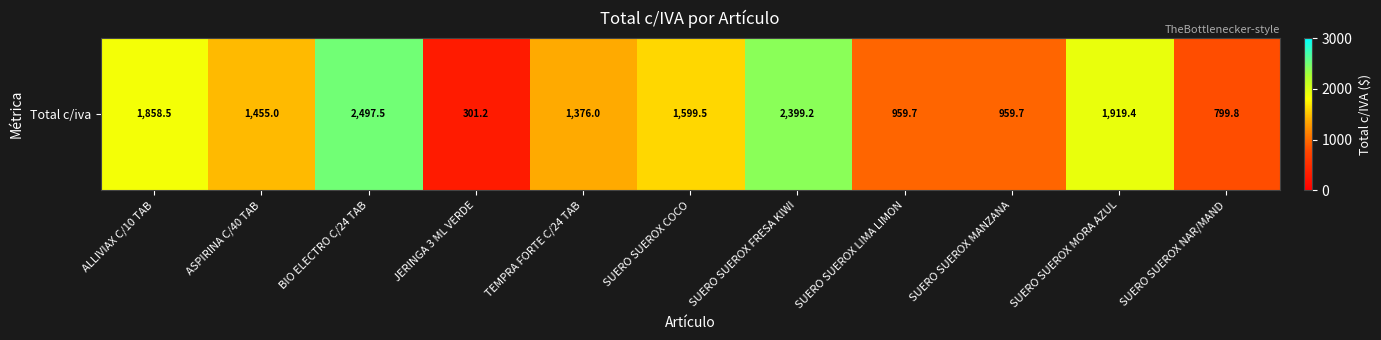

At which category does the chart reach its minimum across all series?

JERINGA 3 ML VERDE